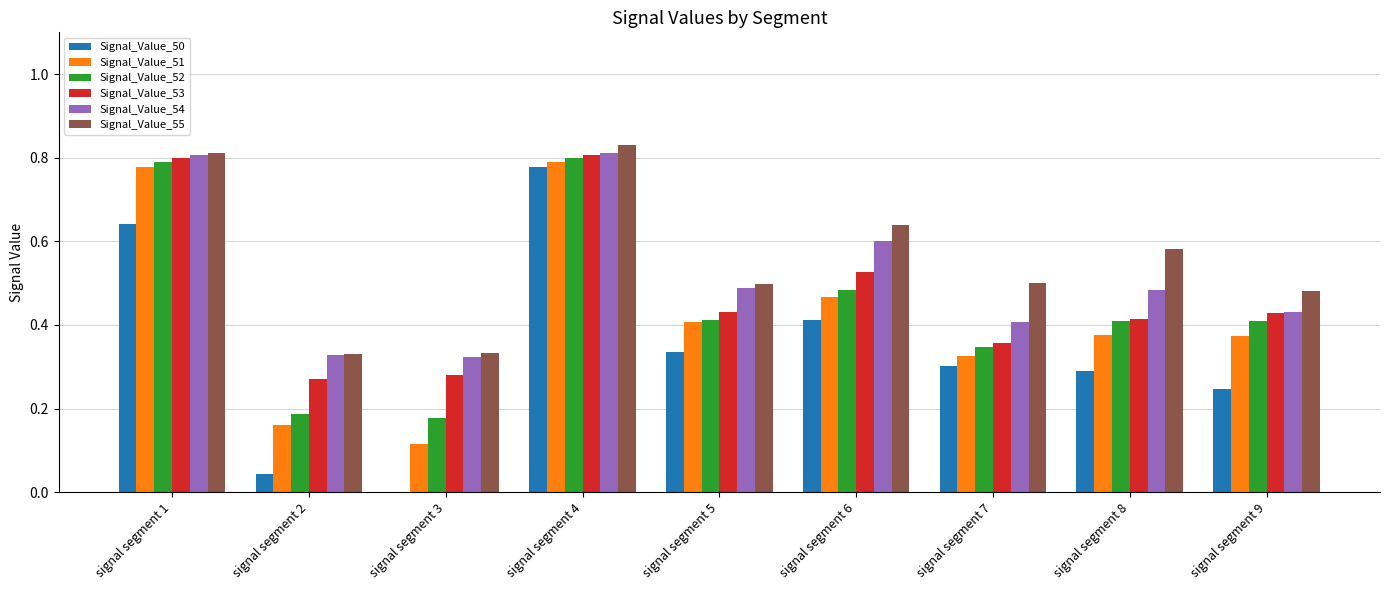

How many groups of bars are there?

9